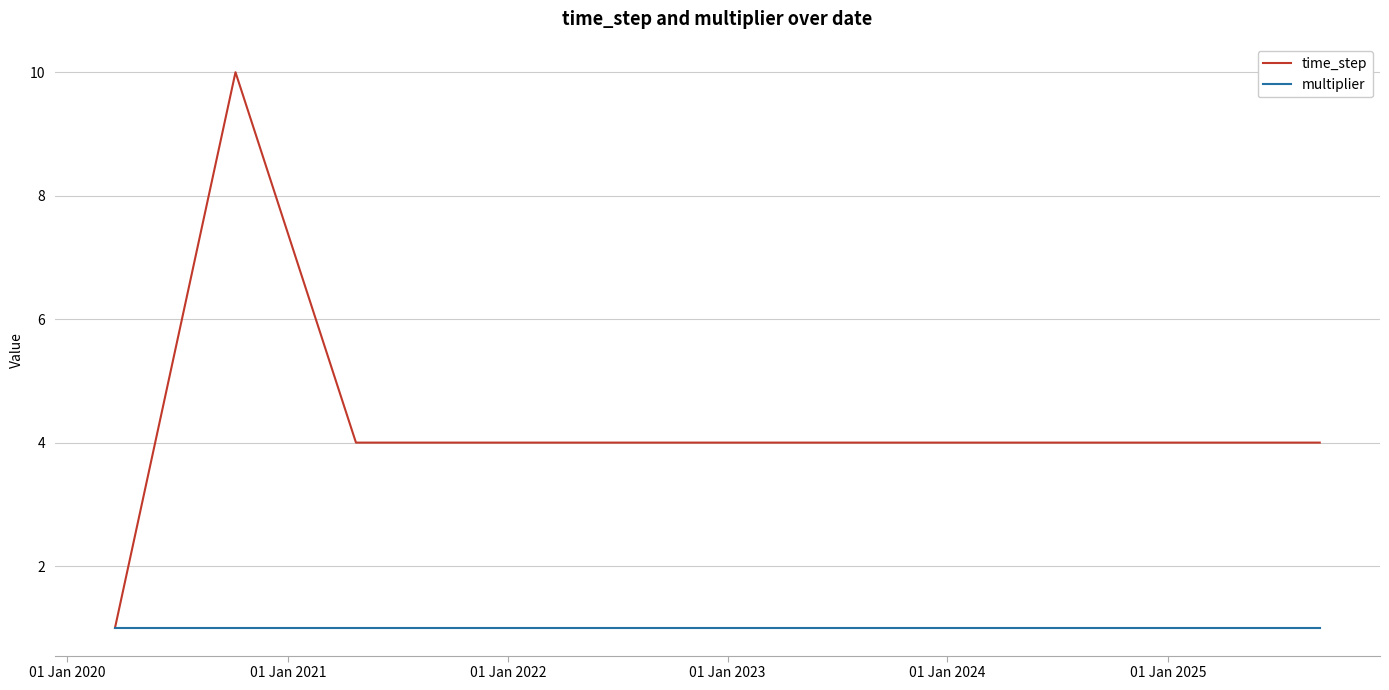

Rank the series by their average value, from lowest to highest.

multiplier, time_step